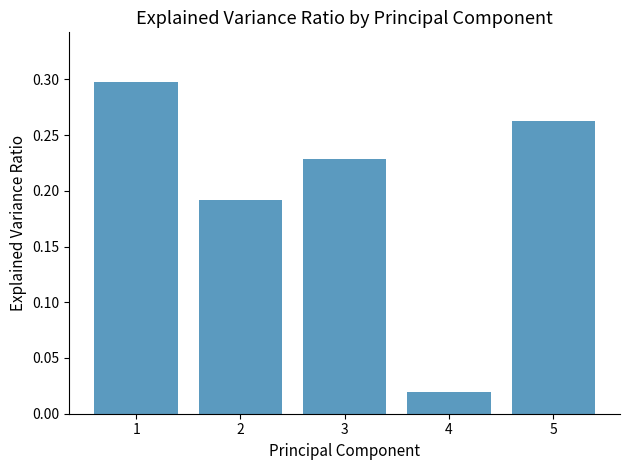

What is the difference between the maximum and second lowest values?

0.1